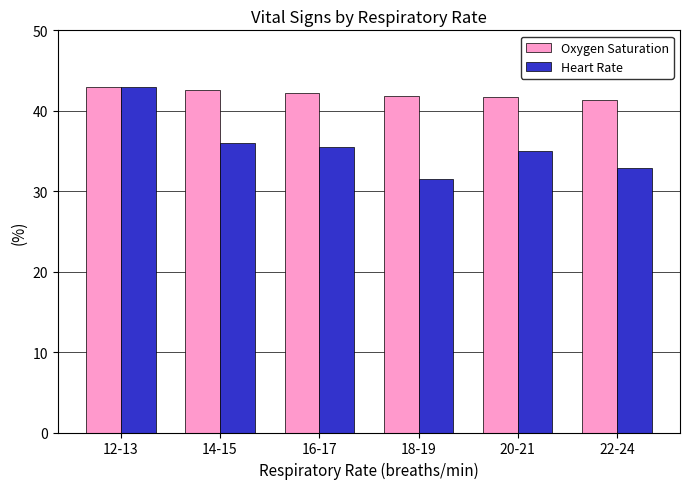

Rank the series by their average value, from lowest to highest.

Heart Rate, Oxygen Saturation